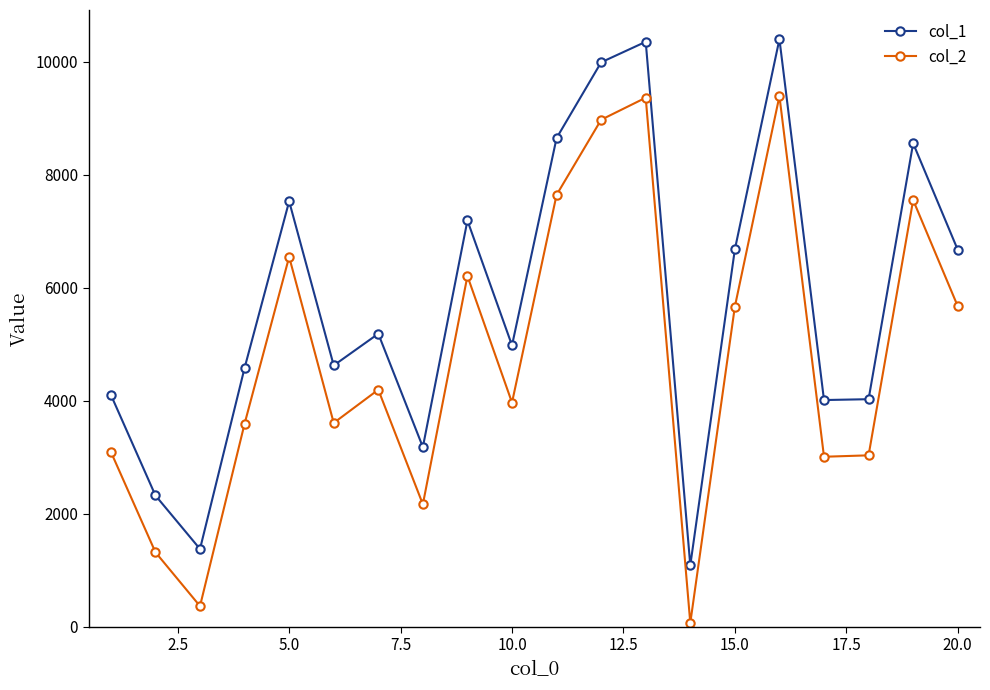

Which series has the largest total across all categories?

col_1